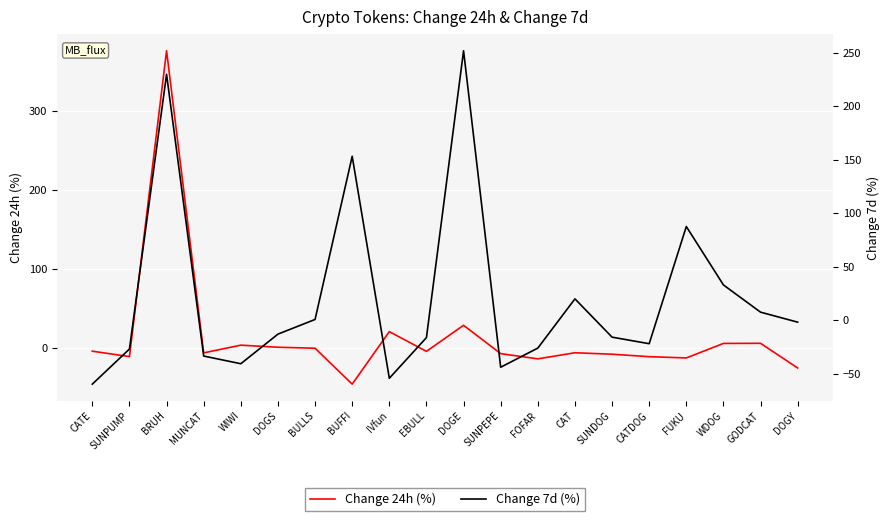

Between IVfun and FUKU, which is larger?

IVfun